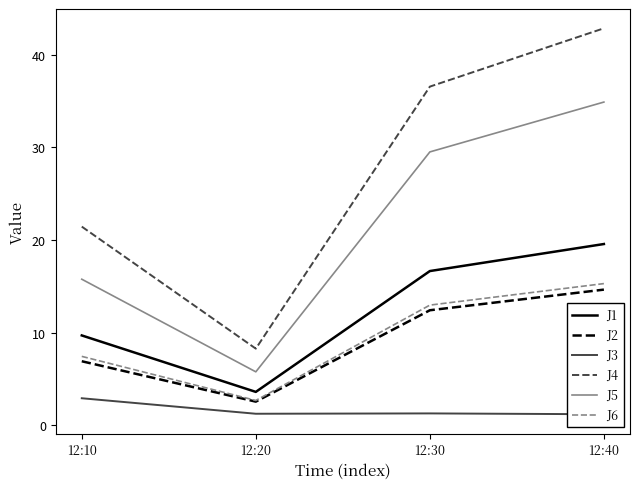

What is the minimum value for J1?

3.6